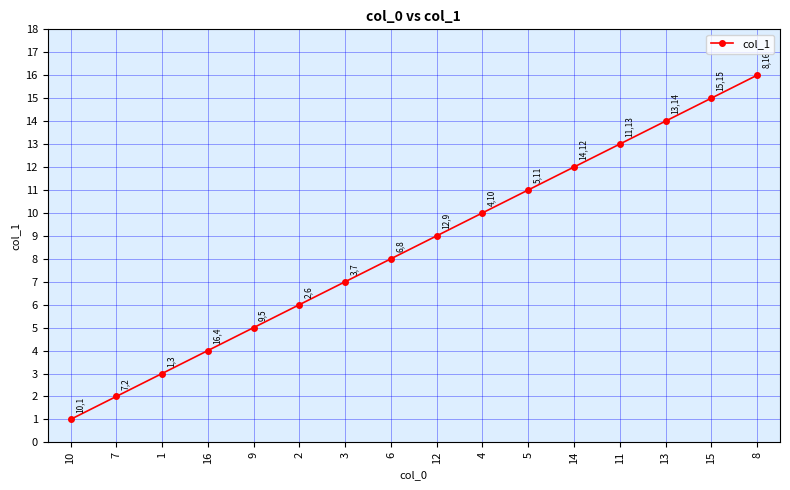

List the labels in order of value, smallest first.

10, 7, 1, 16, 9, 2, 3, 6, 12, 4, 5, 14, 11, 13, 15, 8